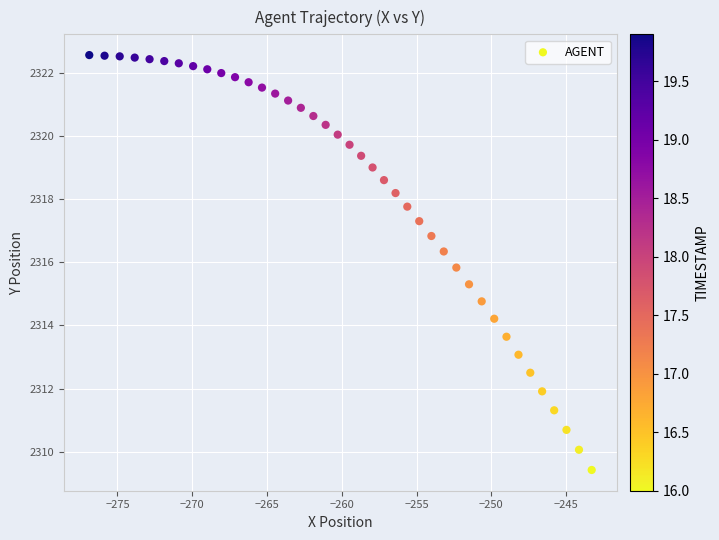

What is the range of X values (max minus min)?

33.6